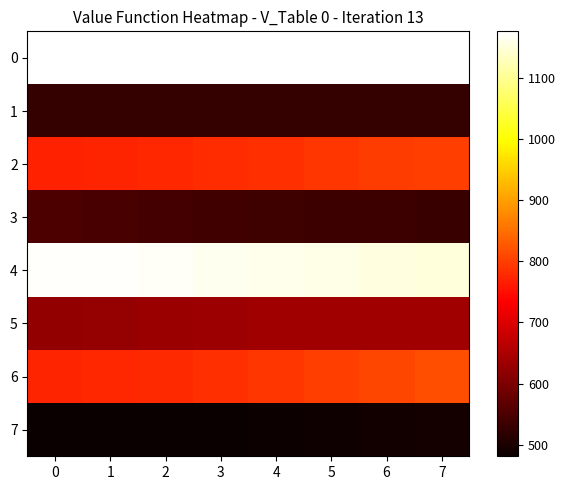

Reading left to right, extract all data points from this chart.

0: 0=1176.0	1=1176.0	2=1176.0	3=1176.0	4=1176.0	5=1176.0	6=1176.0	7=1176.0
1: 0=527.0	1=527.0	2=527.0	3=527.0	4=527.0	5=527.0	6=527.0	7=527.0
2: 0=769.0	1=772.7	2=776.0	3=779.7	4=784.0	5=792.0	6=797.5	7=800.7
3: 0=550.5	1=546.7	2=543.0	3=539.7	4=536.0	5=535.0	6=535.0	7=532.3
4: 0=1172.0	1=1171.3	2=1168.5	3=1164.7	4=1161.0	5=1157.7	6=1154.0	7=1150.7
5: 0=623.5	1=626.7	2=630.5	3=633.7	4=637.5	5=638.0	6=638.0	7=638.0
6: 0=773.0	1=774.7	2=778.0	3=783.3	4=791.5	5=800.0	6=808.5	7=817.0
7: 0=481.0	1=481.0	2=481.0	3=481.3	4=485.0	5=488.3	6=490.0	7=494.3